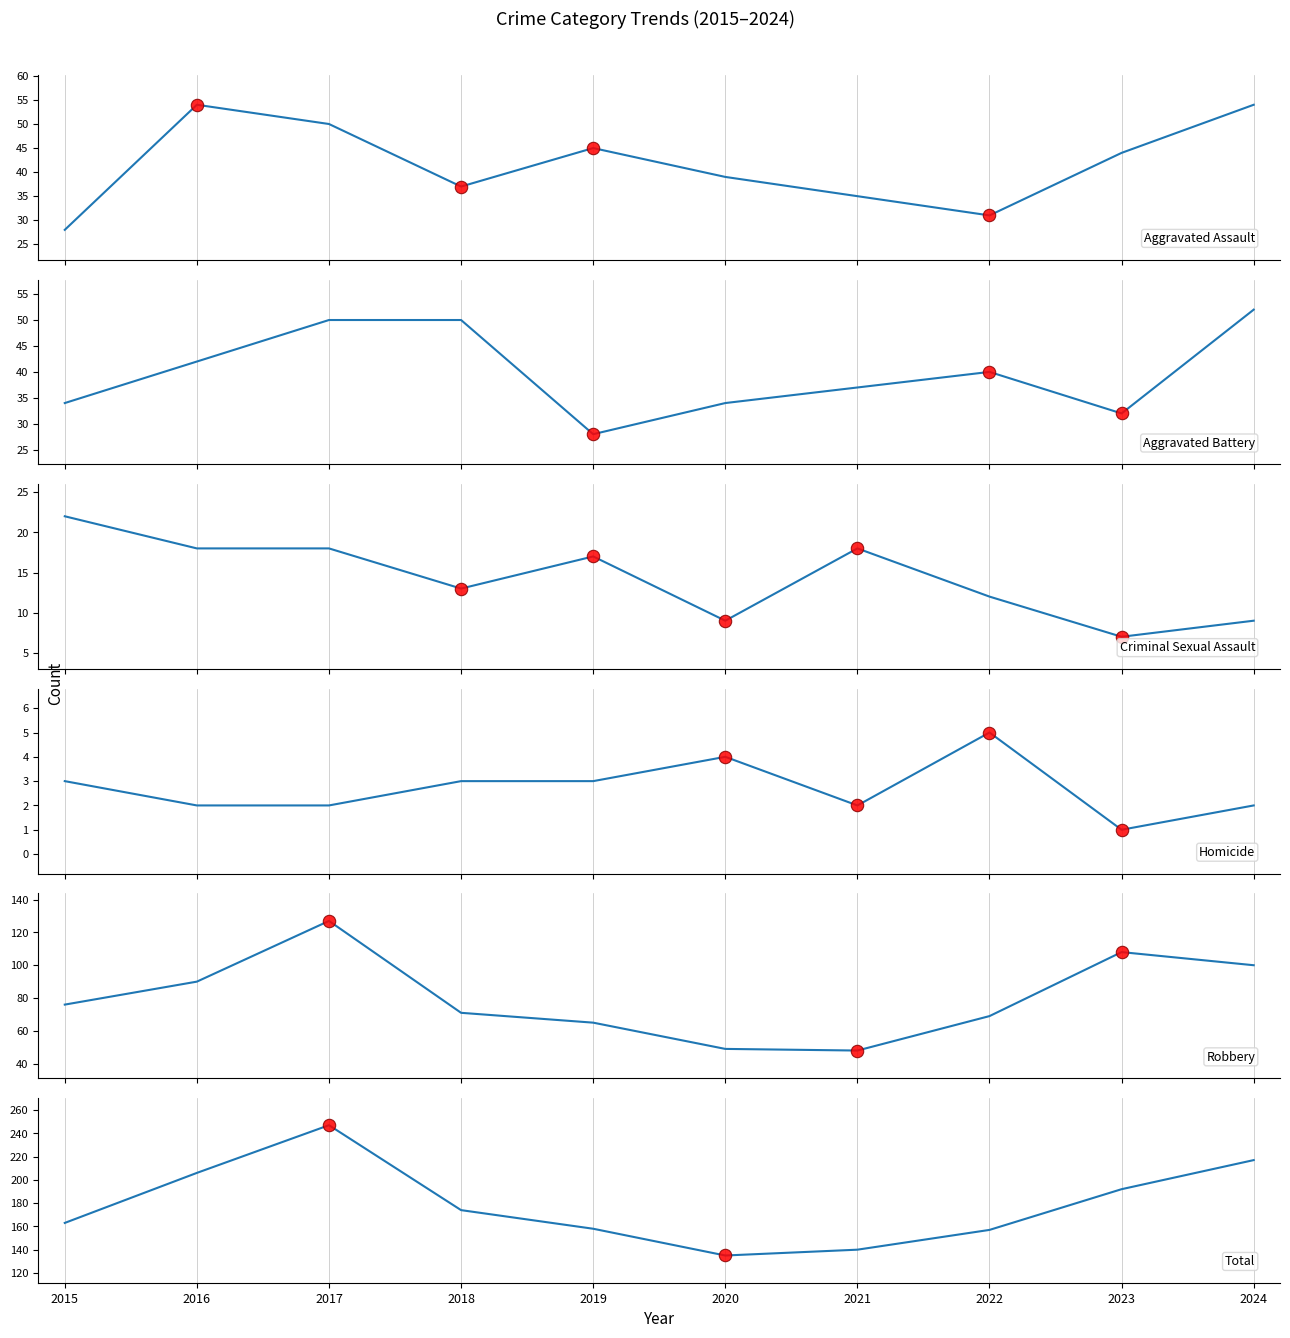

Which series has the largest total across all categories?

Total